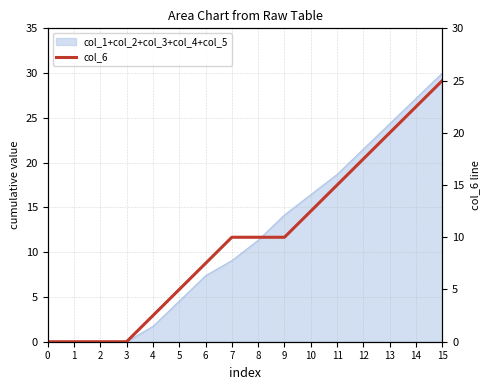

Count the number of categories in the chart.

16